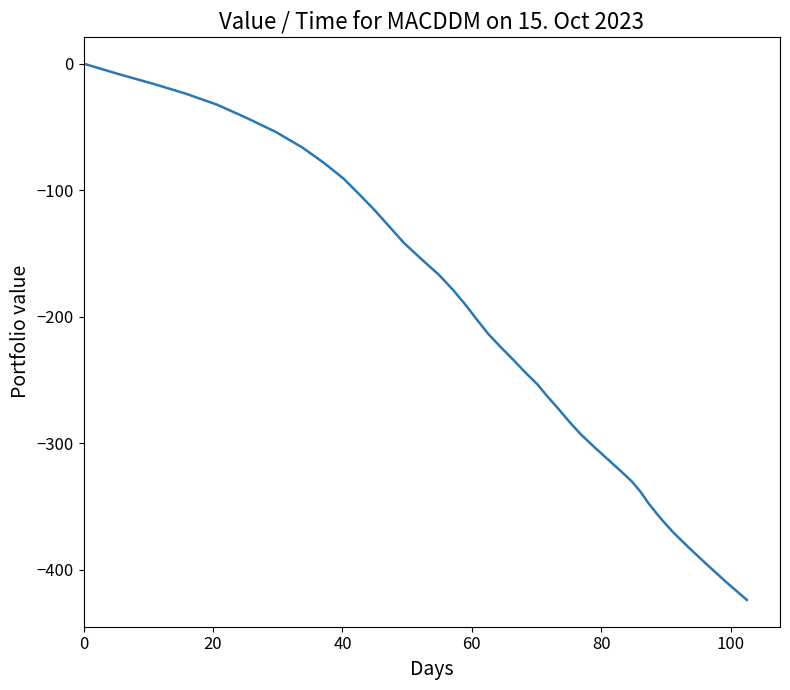

What is the difference between the maximum and minimum values?

423.9